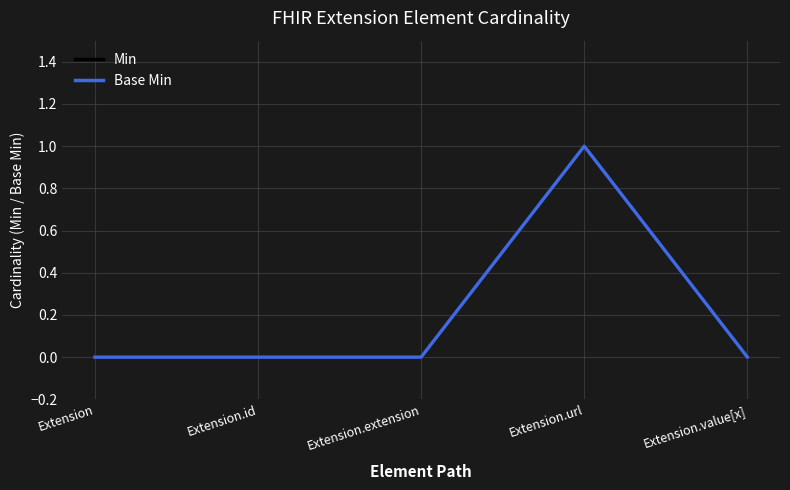

Reading left to right, what are all the values shown in this chart?

Min: 0	0	0	1	0
Base Min: 0	0	0	1	0